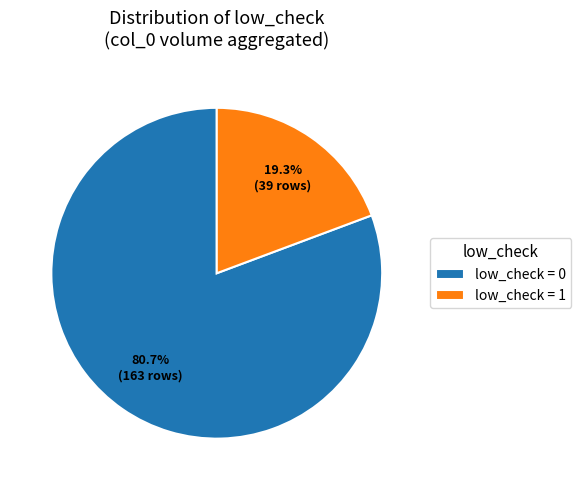

What percentage is the low_check = 0 slice, to the nearest percent?

81%